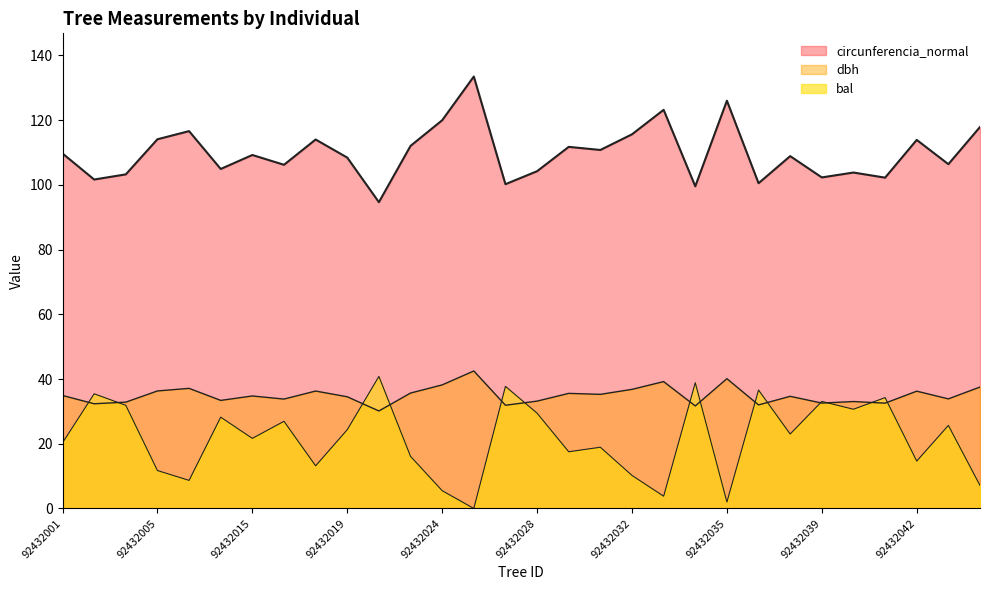

Does the chart have visible grid lines?

No